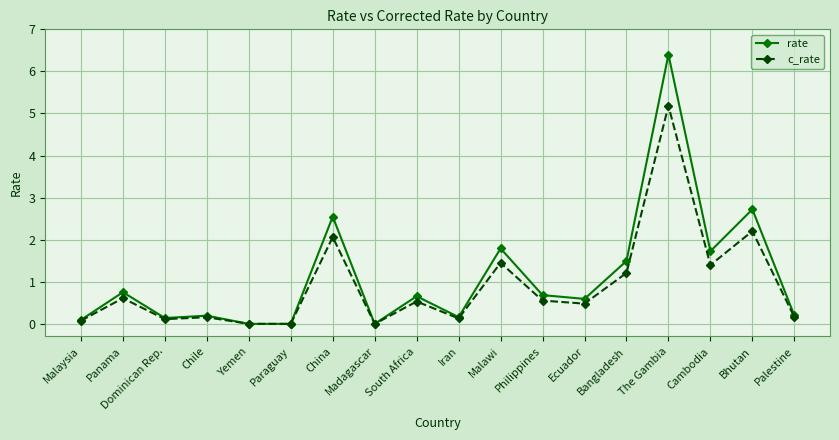

Rank the series by their maximum value, from lowest to highest.

c_rate, rate